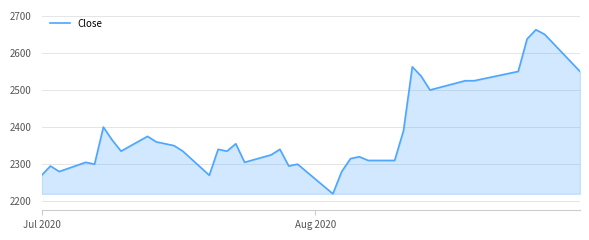

What is the minimum value shown in the chart?

2220.0